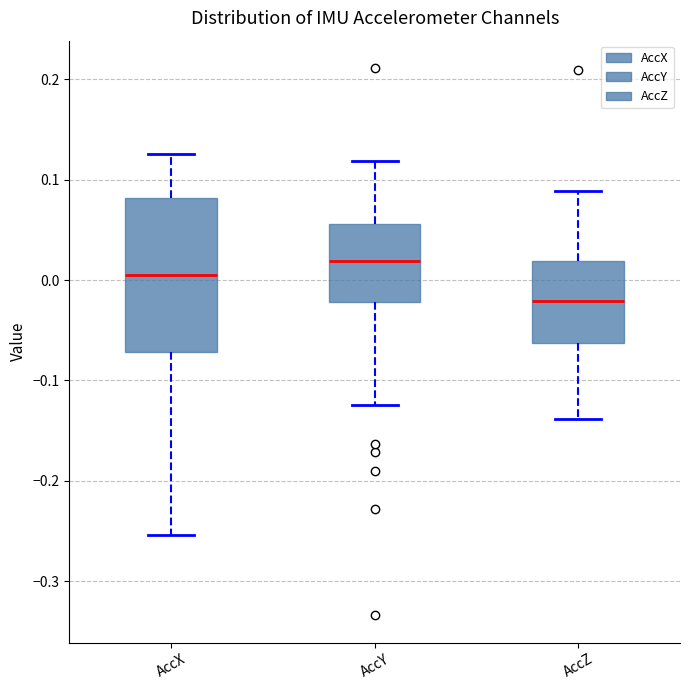

Where does the upper whisker of the box for AccX end on the y-axis? The values are not printed on the chart, so give them approximately, as read against the axis.

0.13